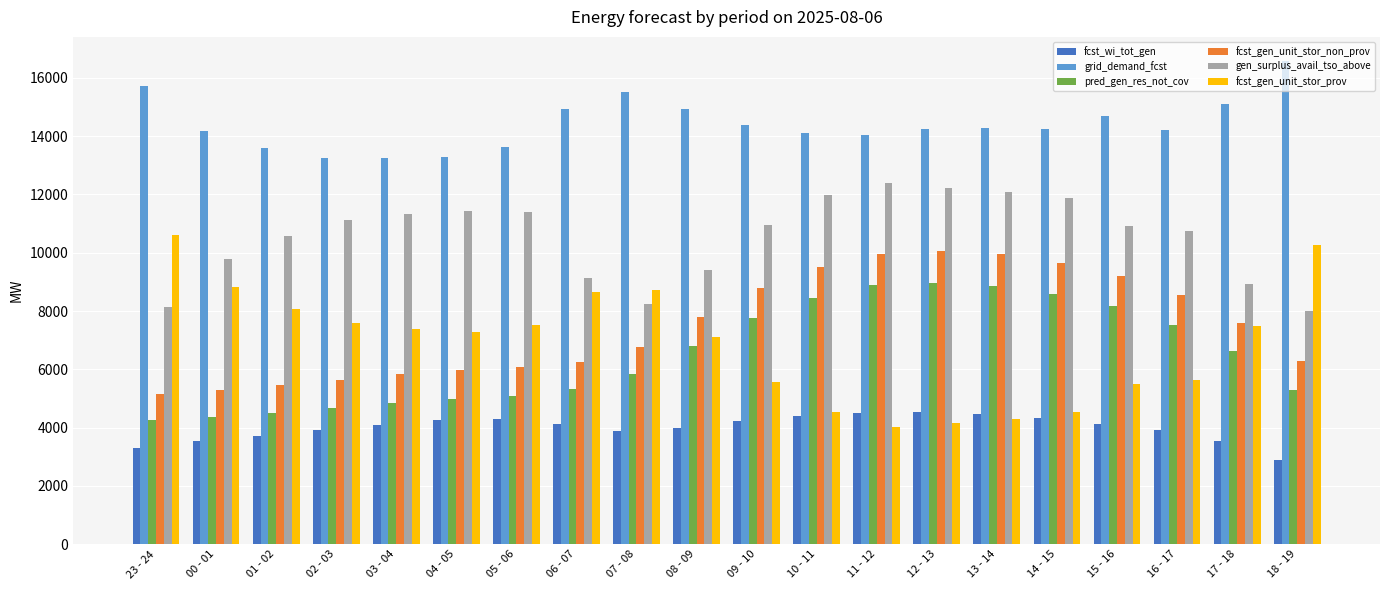

Count the number of categories in the chart.

20